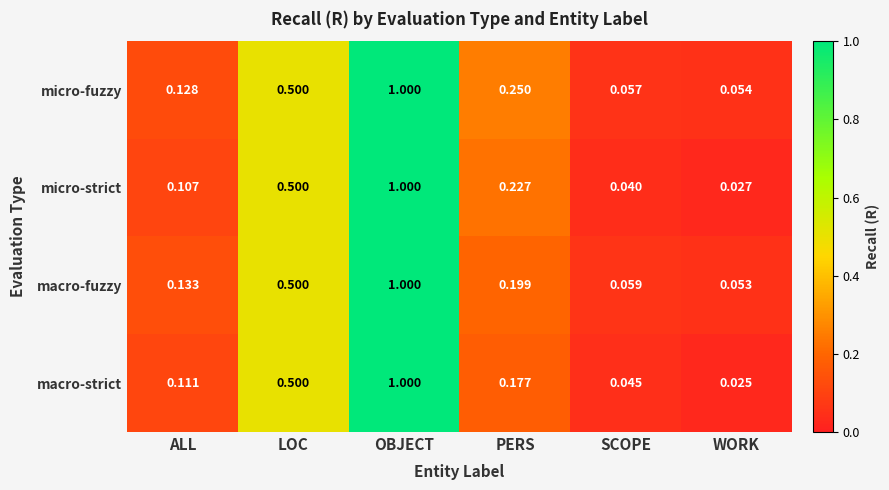

Between OBJECT and PERS, which series saw the biggest shift?

macro-strict